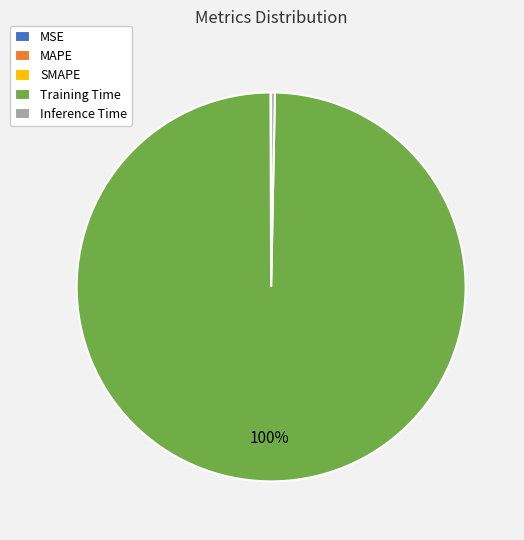

Does Training Time account for over 50% of the chart?

Yes